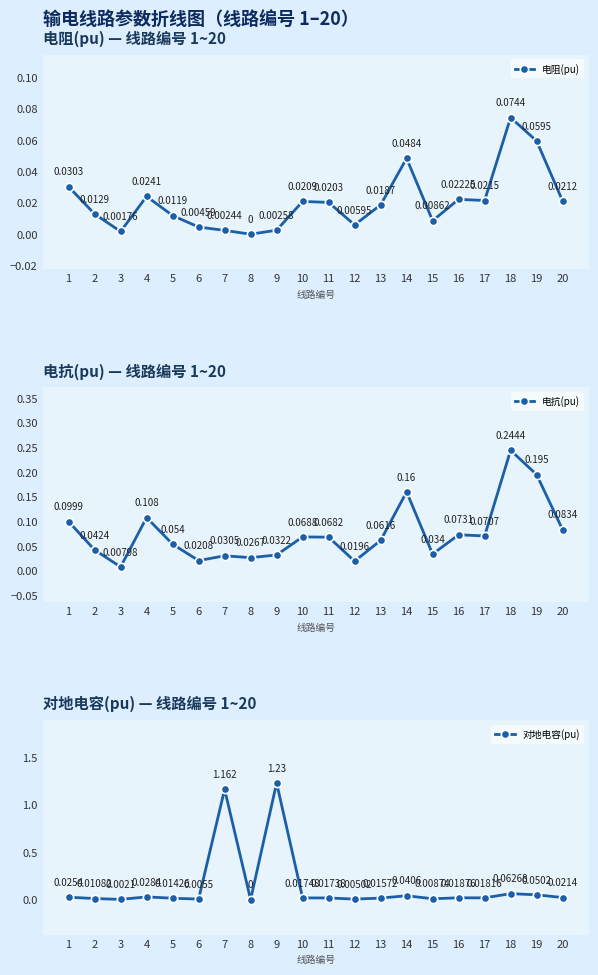

Reading left to right, list all the values displayed in this chart.

电阻(pu): 1=0.0	2=0.0	3=0.0	4=0.0	5=0.0	6=0.0	7=0.0	8=0.0	9=0.0	10=0.0	11=0.0	12=0.0	13=0.0	14=0.0	15=0.0	16=0.0	17=0.0	18=0.1	19=0.1	20=0.0
电抗(pu): 1=0.1	2=0.0	3=0.0	4=0.1	5=0.1	6=0.0	7=0.0	8=0.0	9=0.0	10=0.1	11=0.1	12=0.0	13=0.1	14=0.2	15=0.0	16=0.1	17=0.1	18=0.2	19=0.2	20=0.1
对地电容(pu): 1=0.0	2=0.0	3=0.0	4=0.0	5=0.0	6=0.0	7=1.2	8=0.0	9=1.2	10=0.0	11=0.0	12=0.0	13=0.0	14=0.0	15=0.0	16=0.0	17=0.0	18=0.1	19=0.1	20=0.0